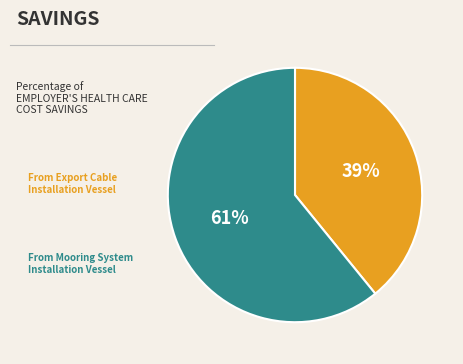

To the nearest percent, what is the average slice percentage?

50%